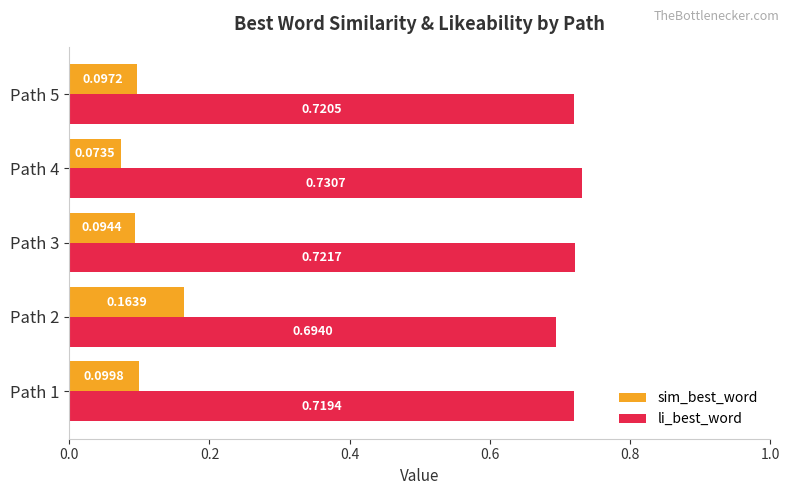

What is the sum of all sim_best_word values?

0.5